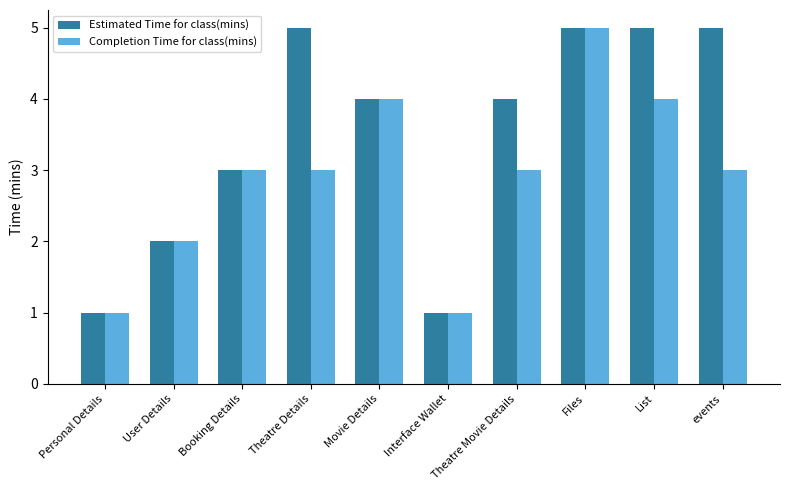

Count the number of categories in the chart.

10